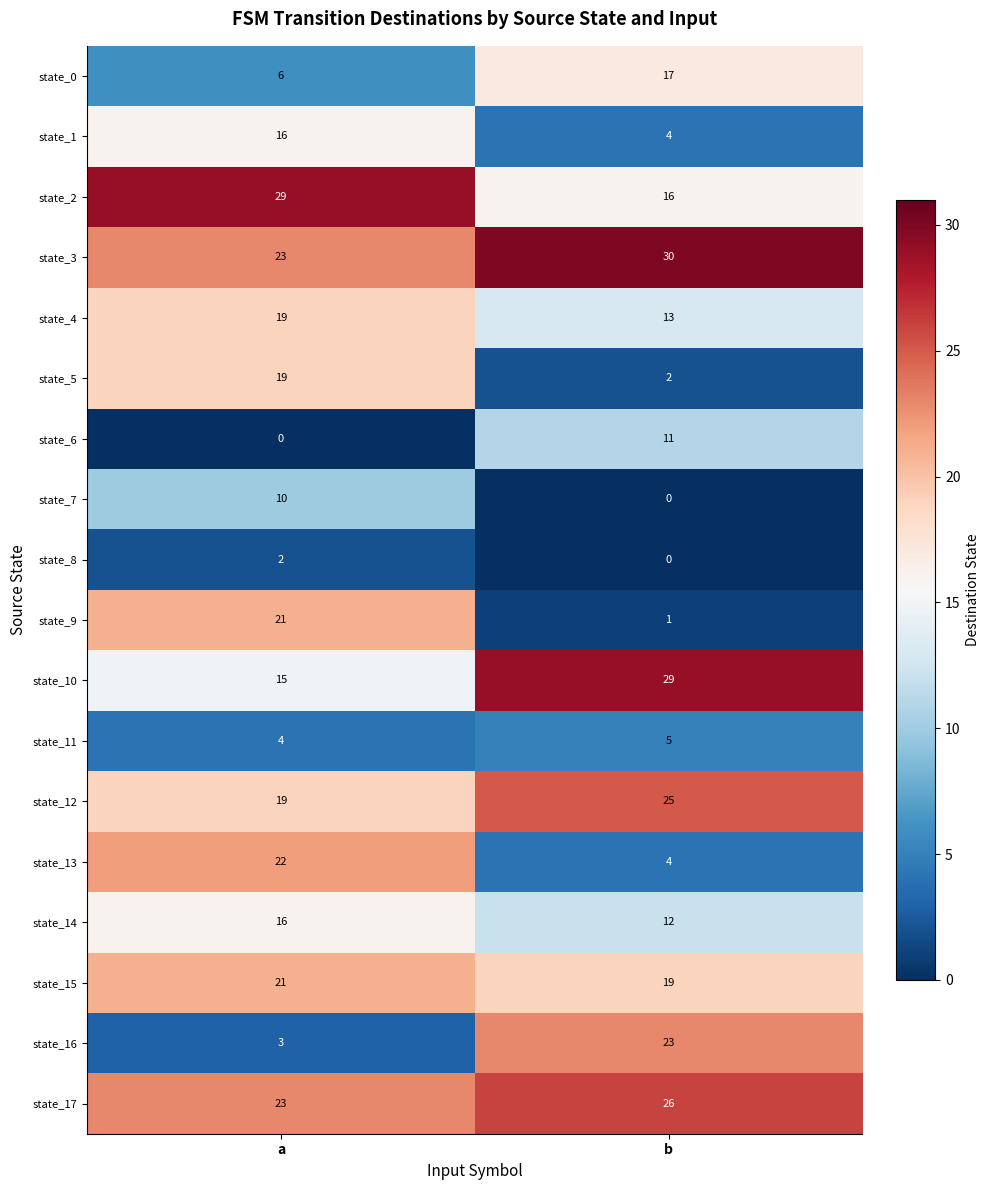

What is the difference between the state_0 values at b and a?

11